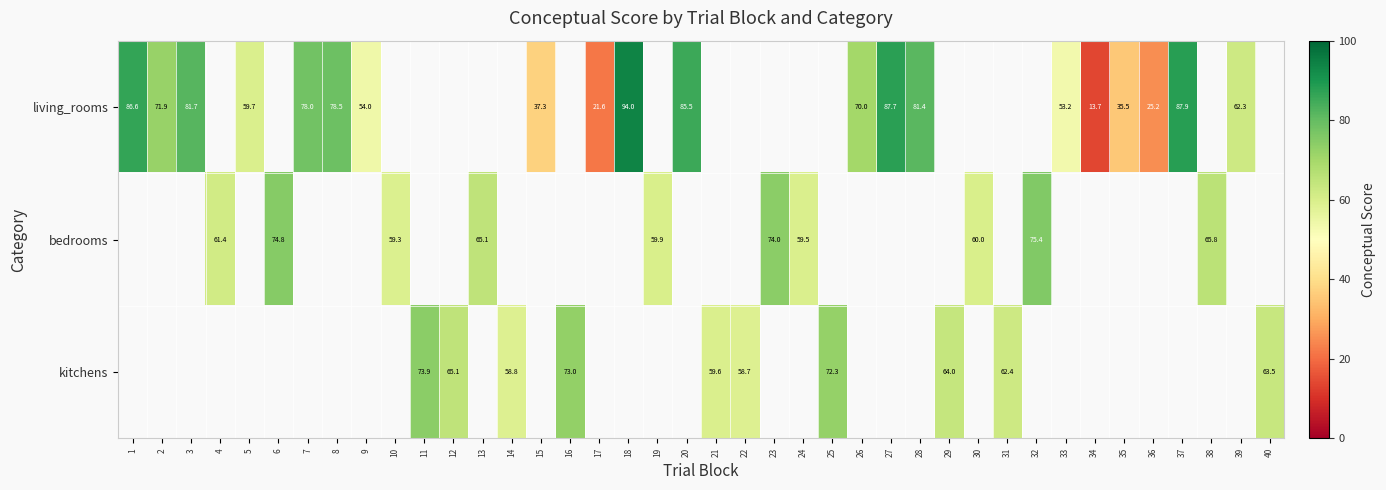

At 8, list the series in order from largest to smallest.

living_rooms, bedrooms, kitchens